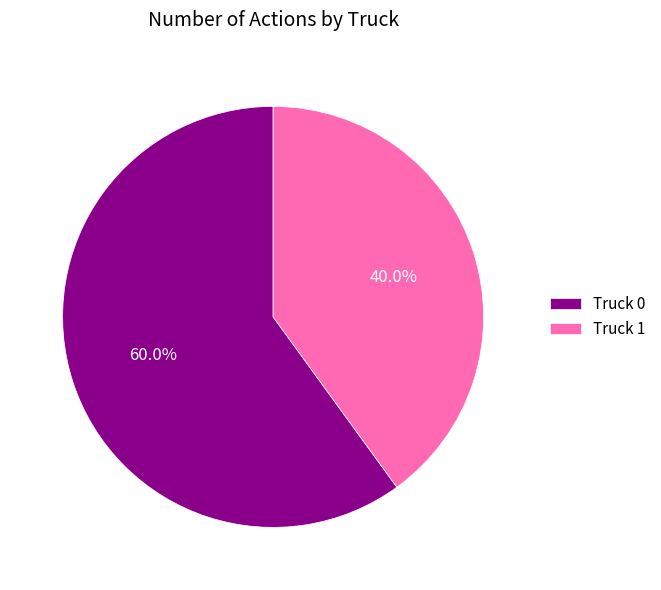

Which slice is the largest?

Truck 0